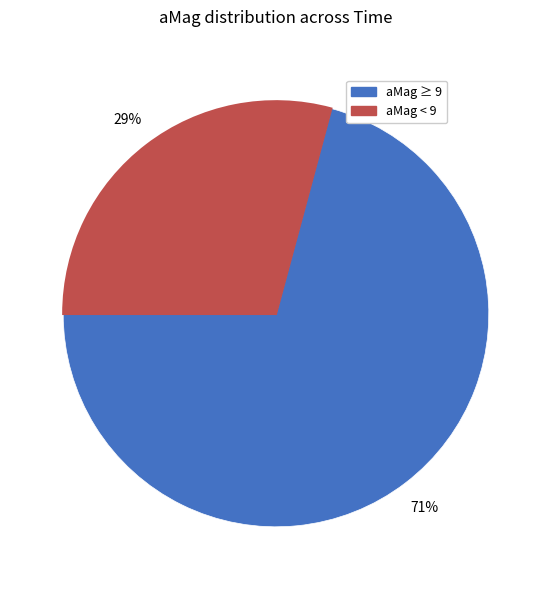

To the nearest percent, what is the average slice percentage?

50%